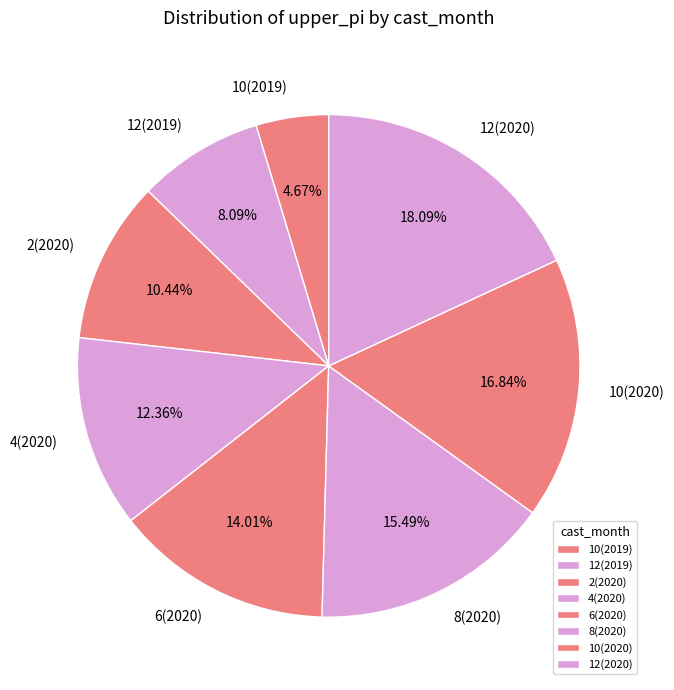

Rank the categories by value from highest to lowest.

12(2020), 10(2020), 8(2020), 6(2020), 4(2020), 2(2020), 12(2019), 10(2019)